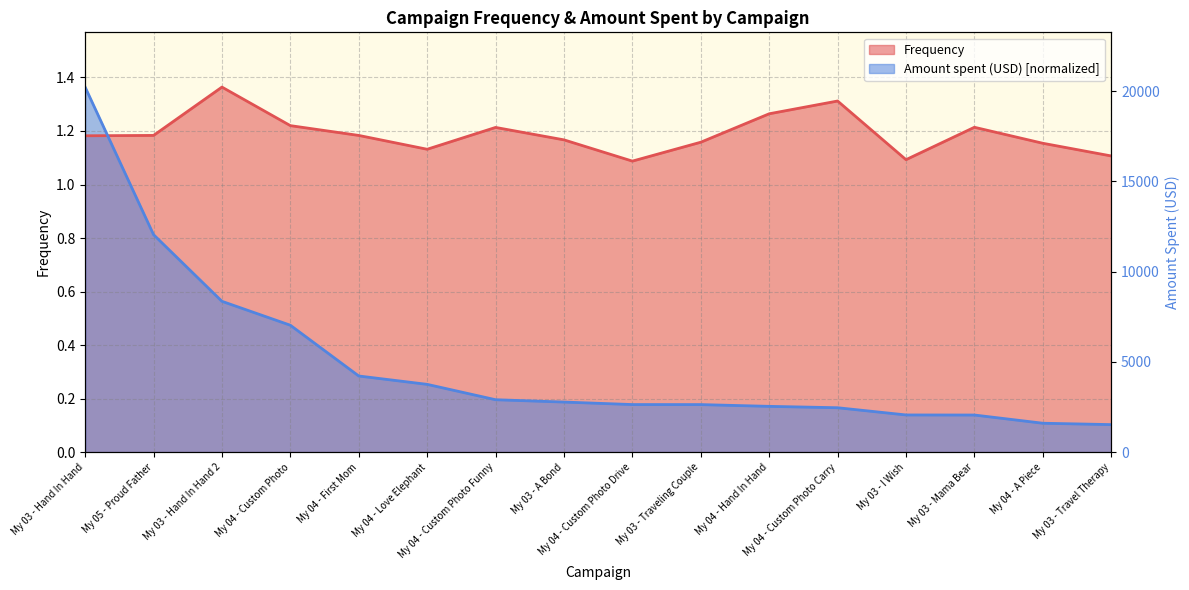

List the series in order of their overall mean, highest first.

Frequency, Amount spent (USD)